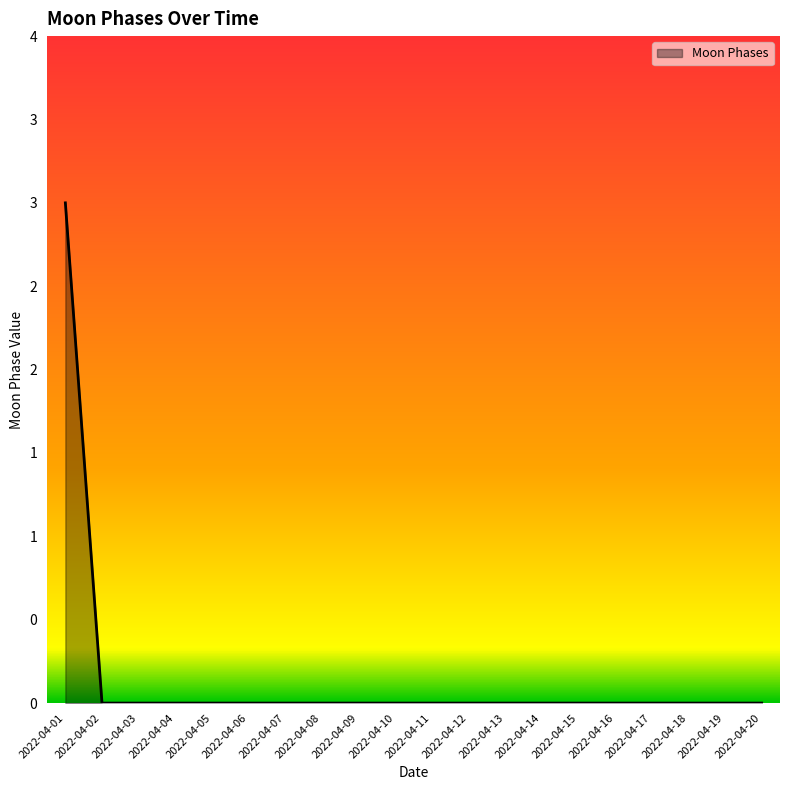

What is the sum of all values?

3